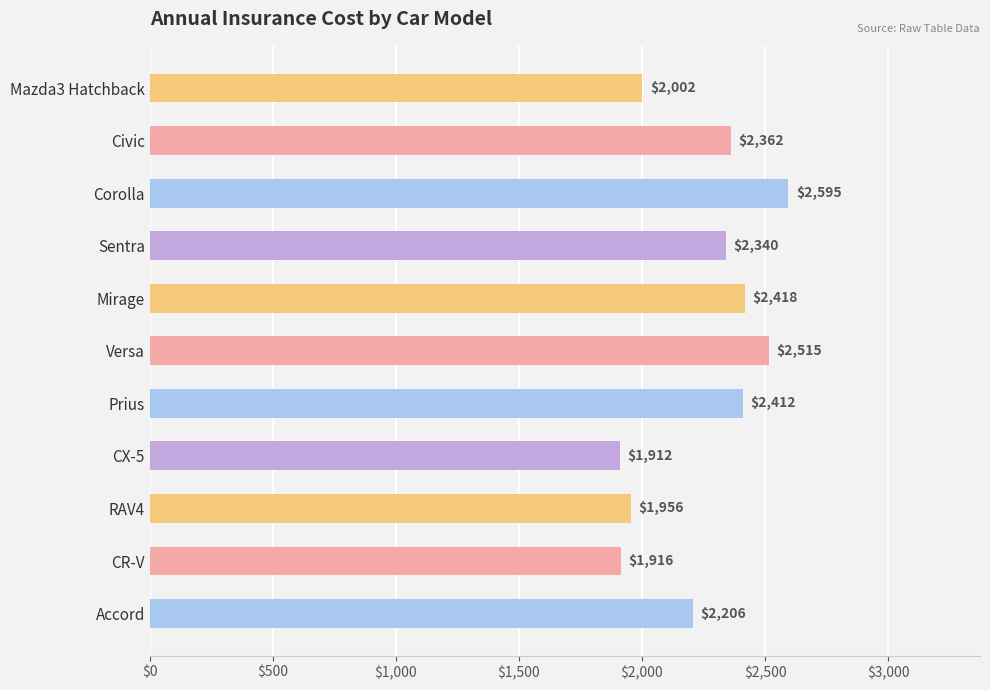

Reading top to bottom, transcribe all the data shown in this chart.

Mazda3 Hatchback=2002	Civic=2362	Corolla=2595	Sentra=2340	Mirage=2418	Versa=2515	Prius=2412	CX-5=1912	RAV4=1956	CR-V=1916	Accord=2206